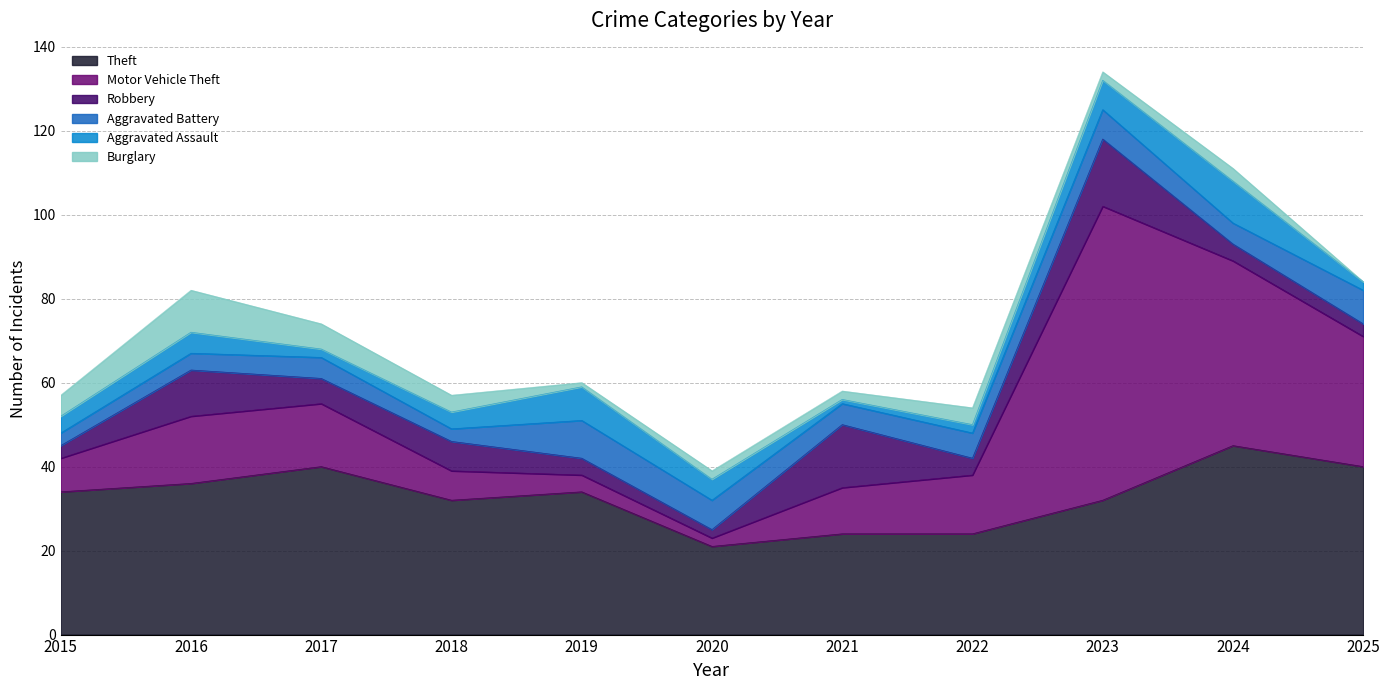

Which has a higher value, 2024 or 2025?

2024